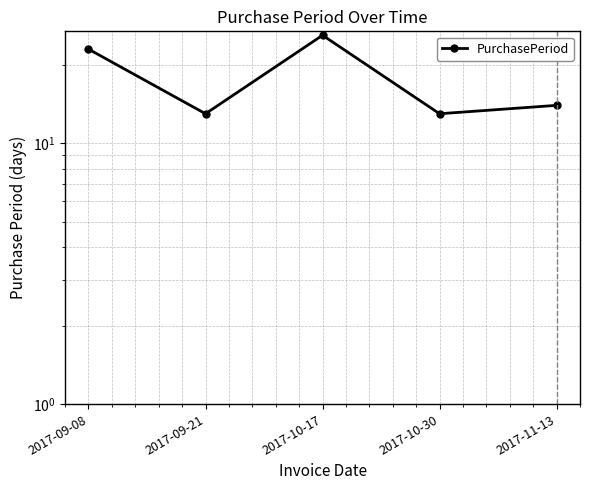

How many data points does each series have?

5